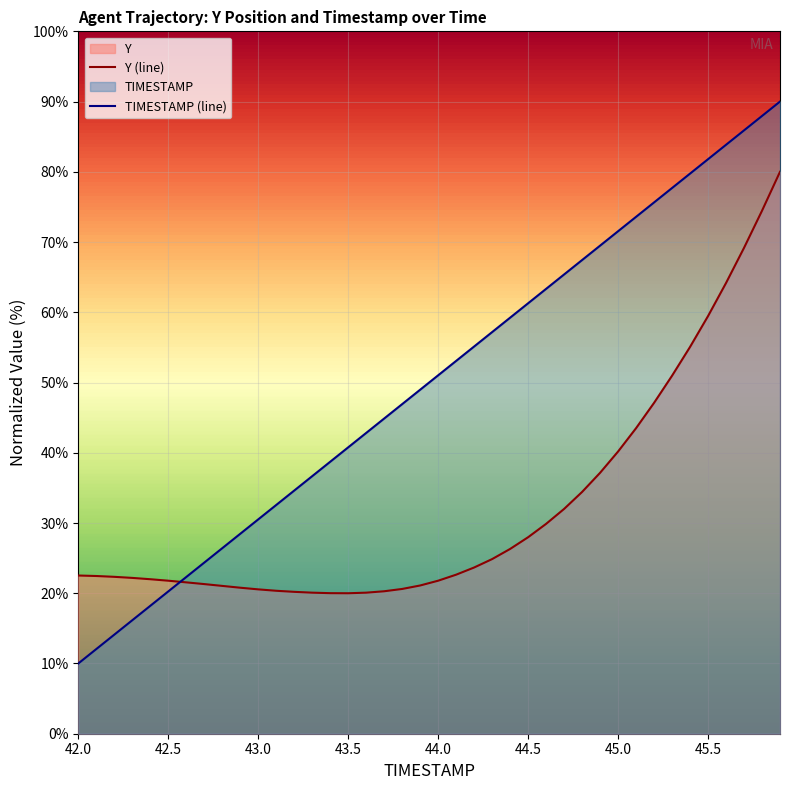

At which label does Y reach its peak?

45.9